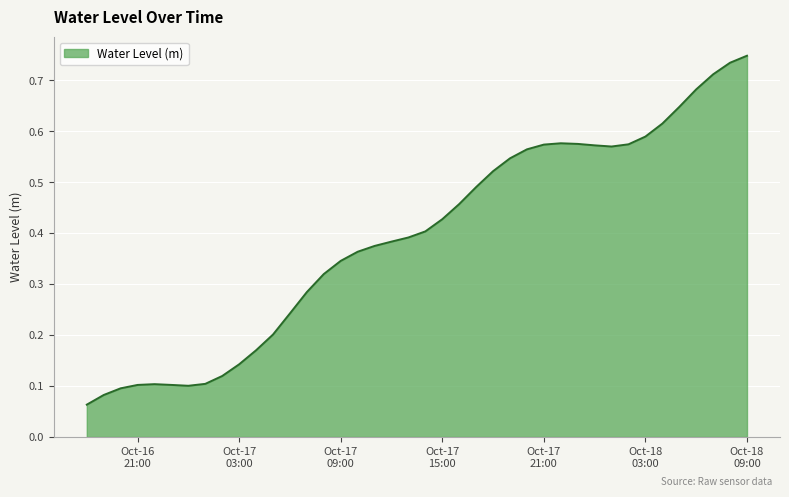

Does the chart have visible grid lines?

Yes